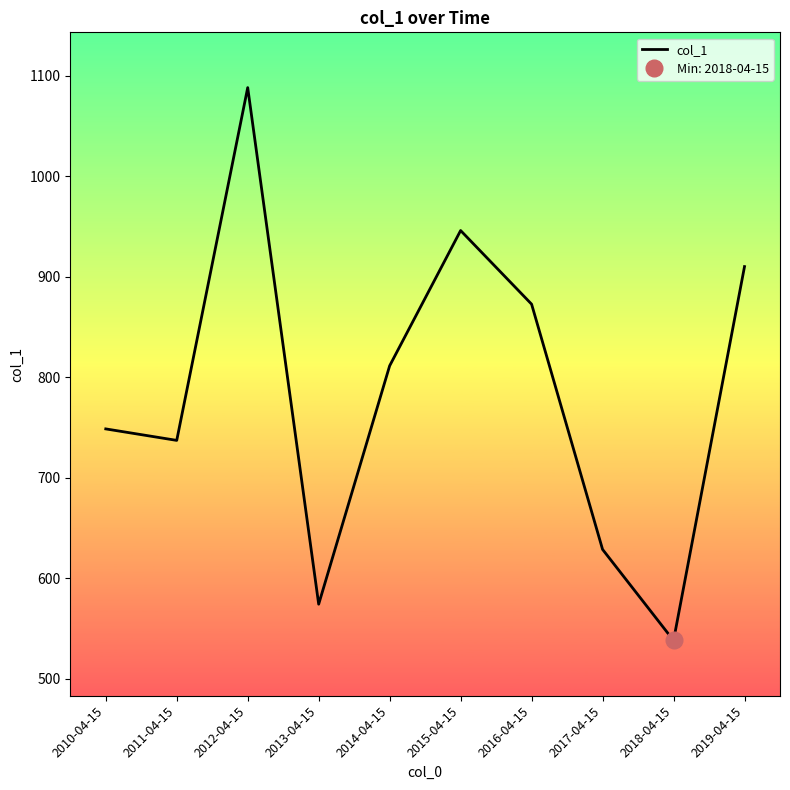

Reading left to right, extract all data points from this chart.

2010-04-15=748.6	2011-04-15=737.2	2012-04-15=1088.4	2013-04-15=574.1	2014-04-15=811.4	2015-04-15=946.1	2016-04-15=872.8	2017-04-15=628.6	2018-04-15=538.0	2019-04-15=910.2